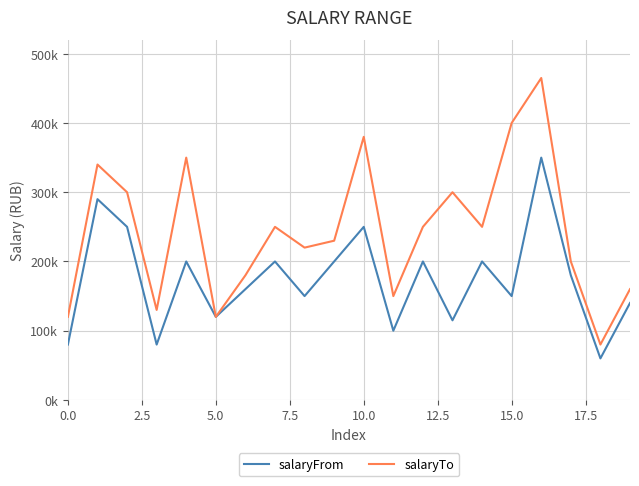

Is this an area chart (filled region under the line)?

No